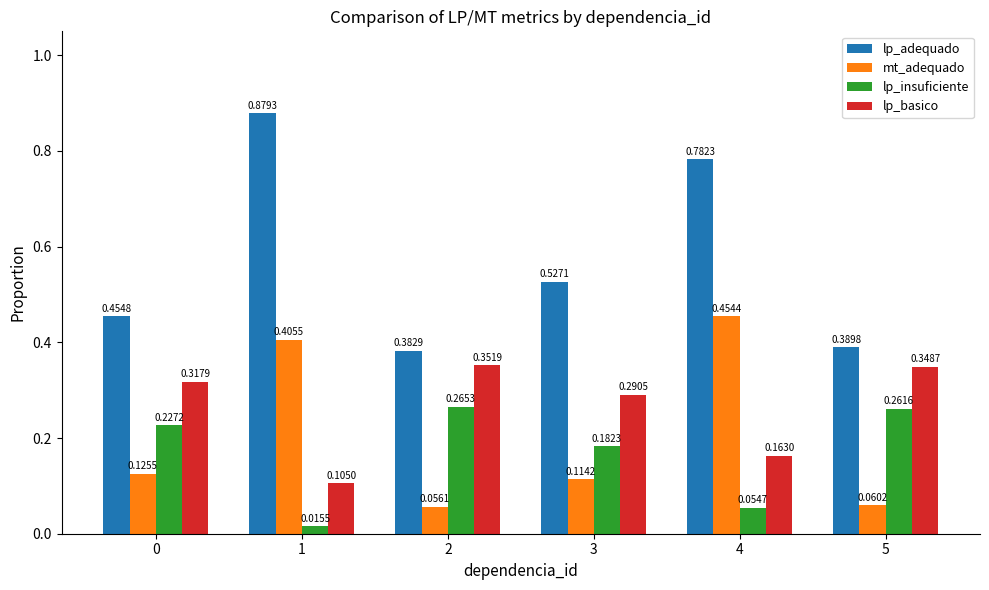

Rank the series at 0 from highest to lowest value.

lp_adequado, lp_basico, lp_insuficiente, mt_adequado